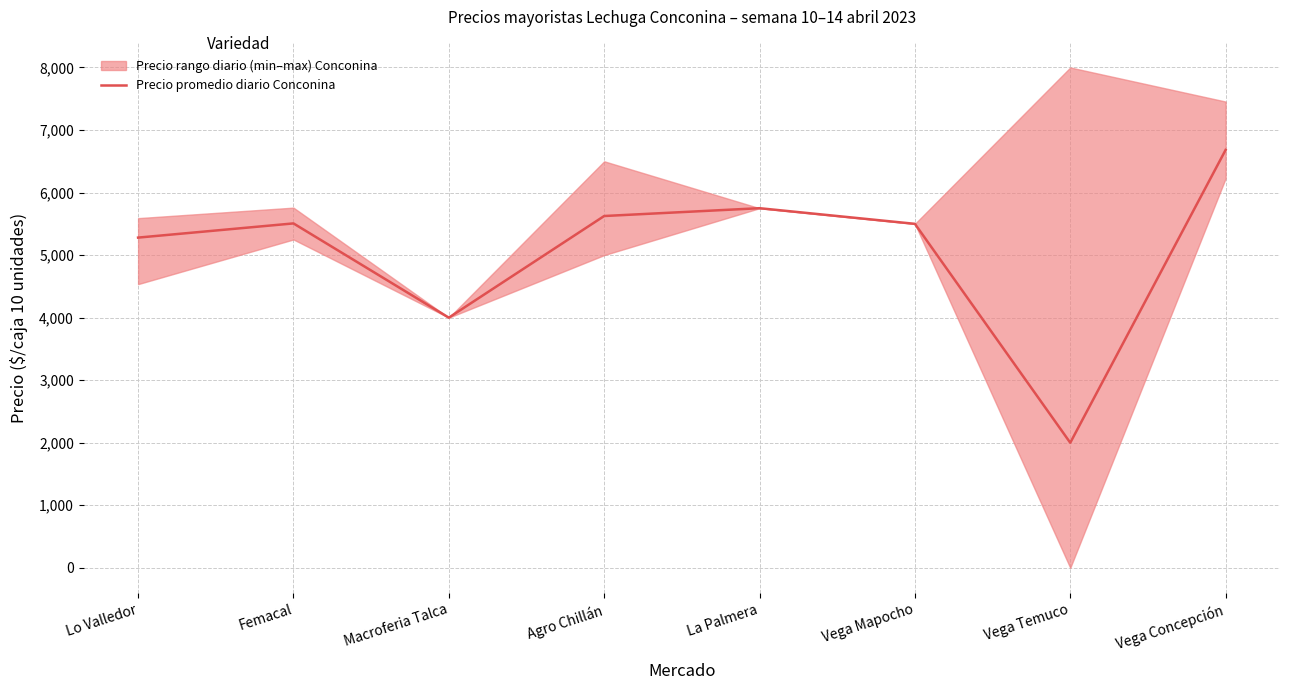

Between Lo Valledor and La Palmera, which is larger?

La Palmera